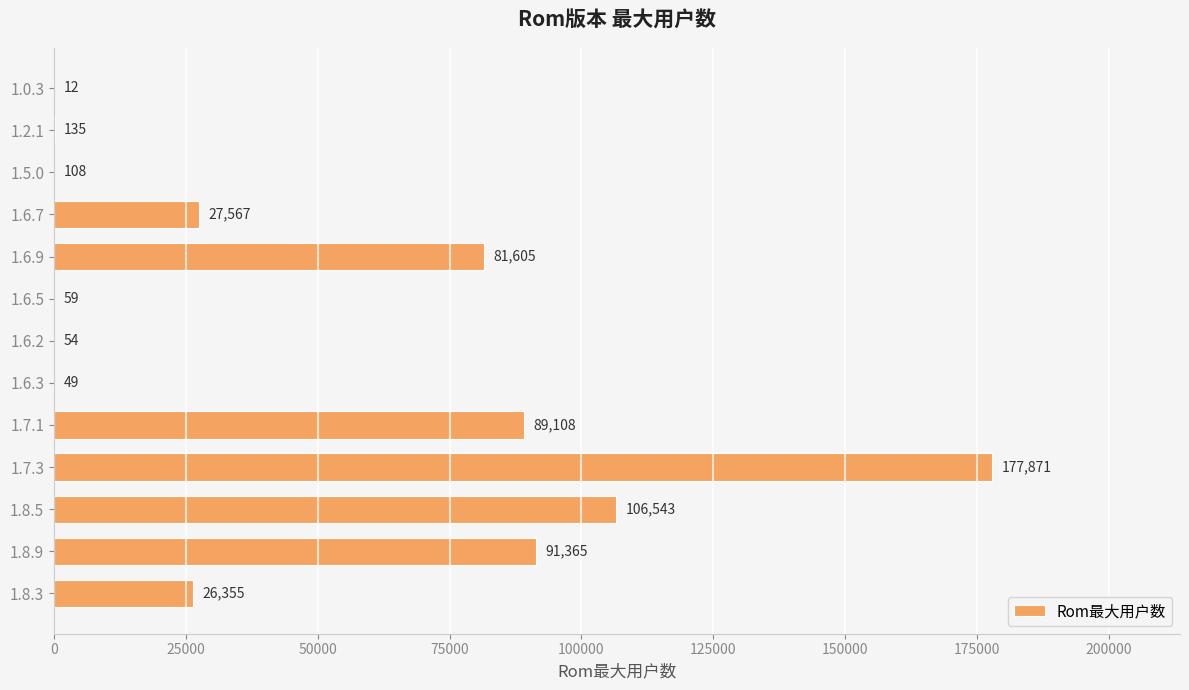

True or false: the data shows 26355 at 1.8.3.

True